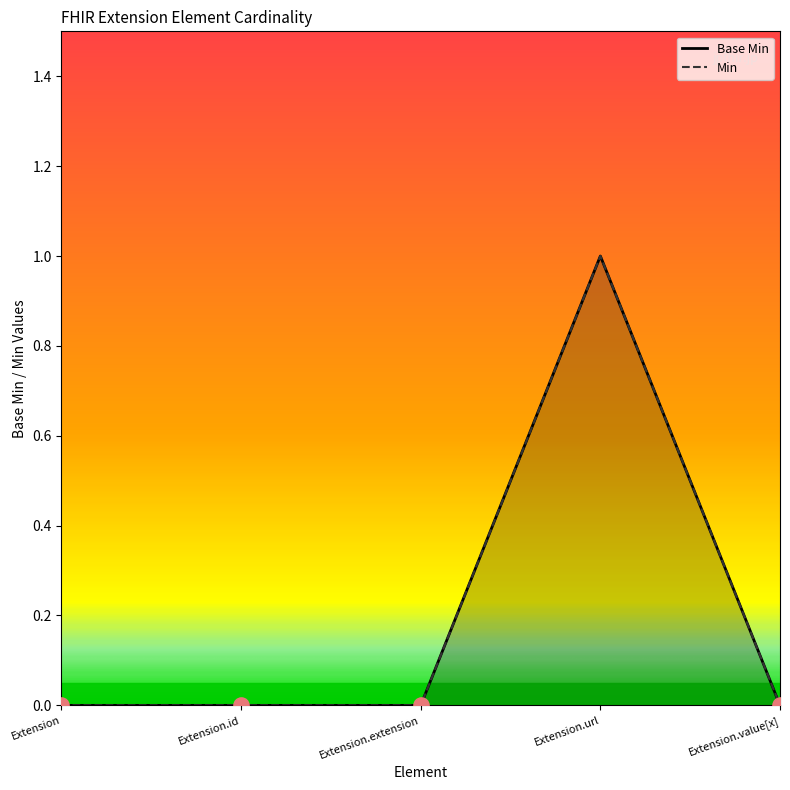

Which has a higher value, Extension.extension or Extension.url?

Extension.url